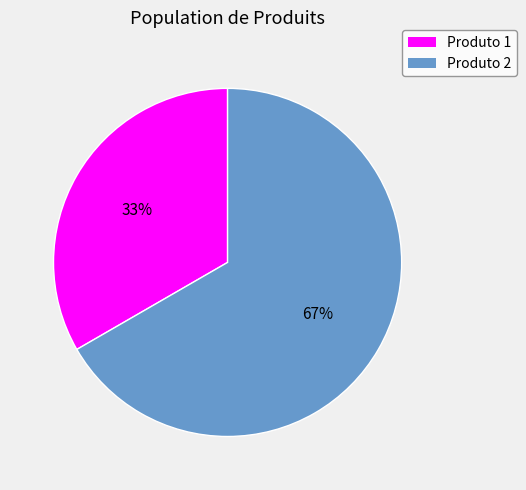

To the nearest percent, what is the average slice percentage?

50%